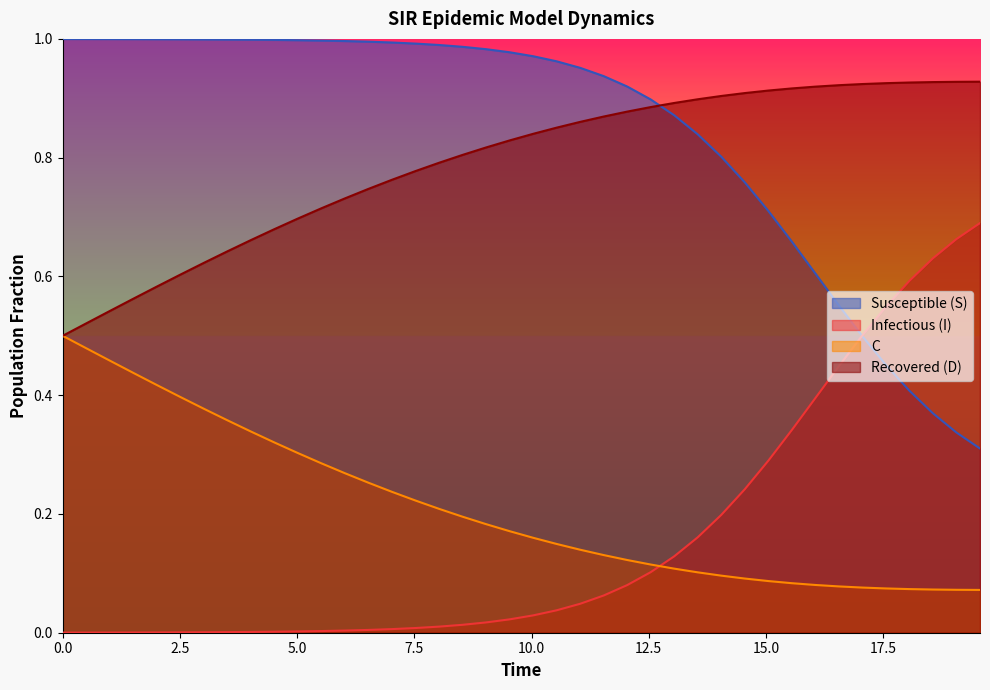

True or false: Recovered (D) and Infectious (I) intersect in this chart.

False